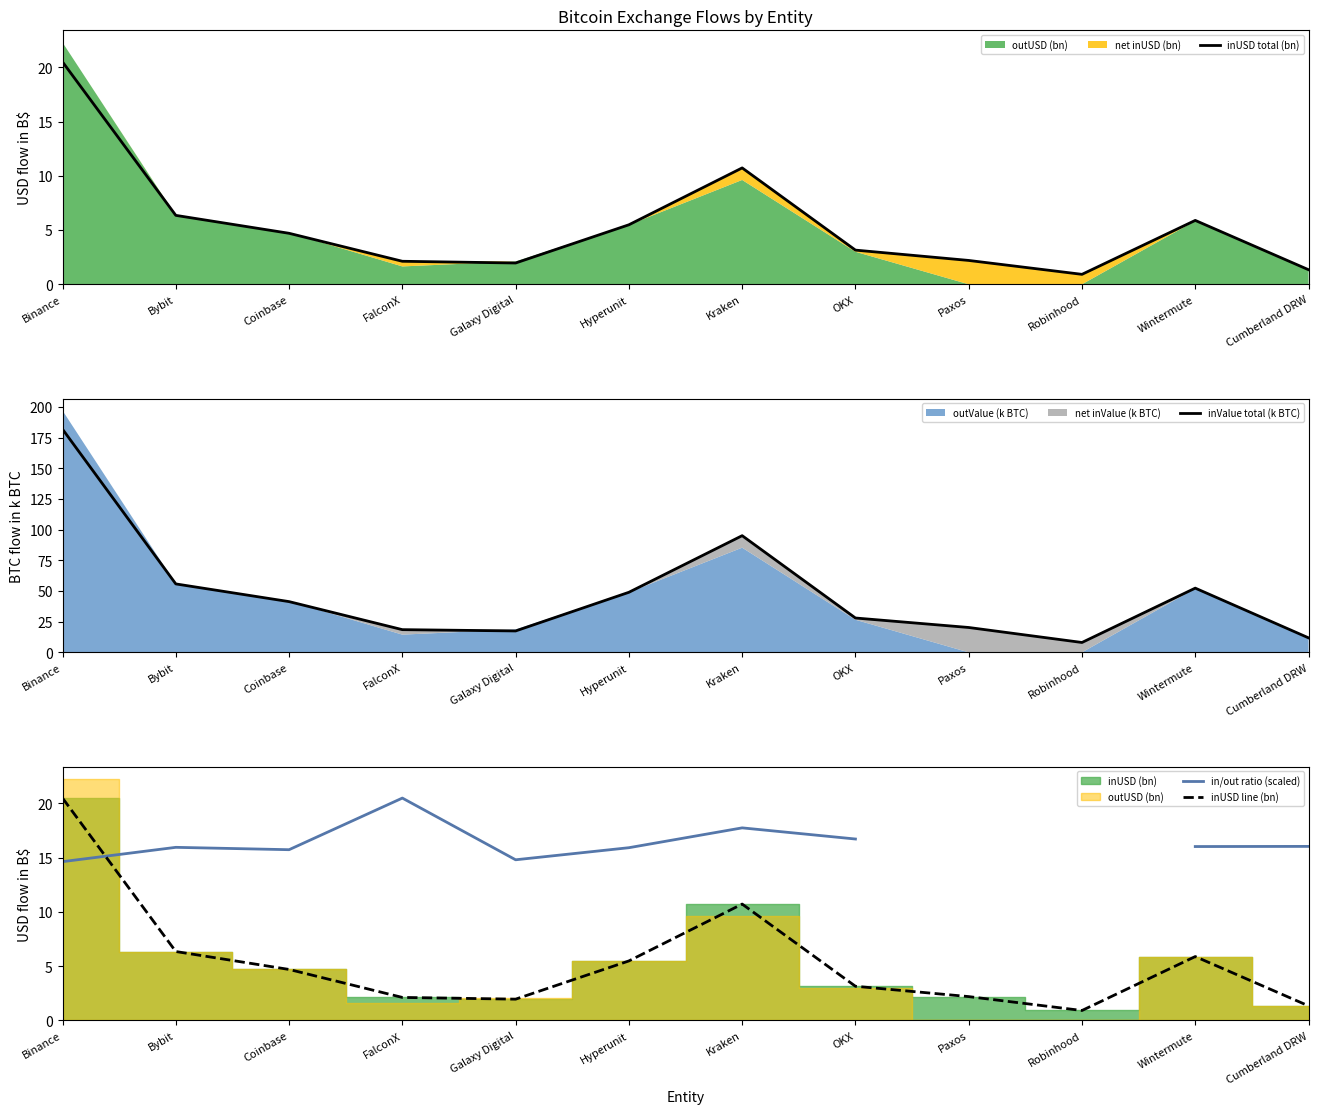

Between which two adjacent categories do in/out ratio (scaled) and inUSD total (bn) first intersect?

Binance and Bybit